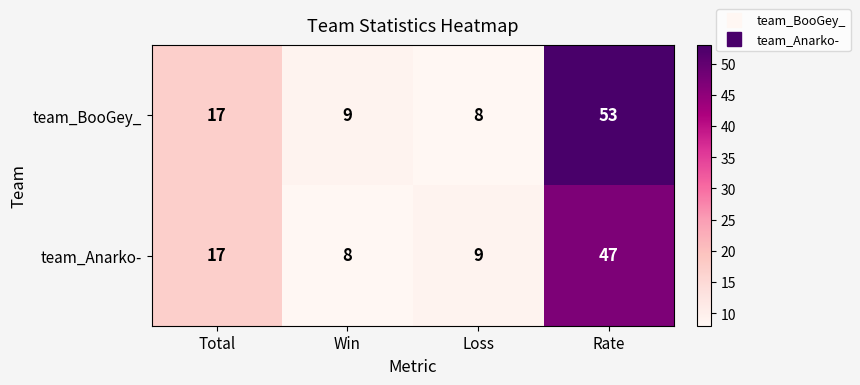

At which label does team_BooGey_ reach its minimum?

Loss